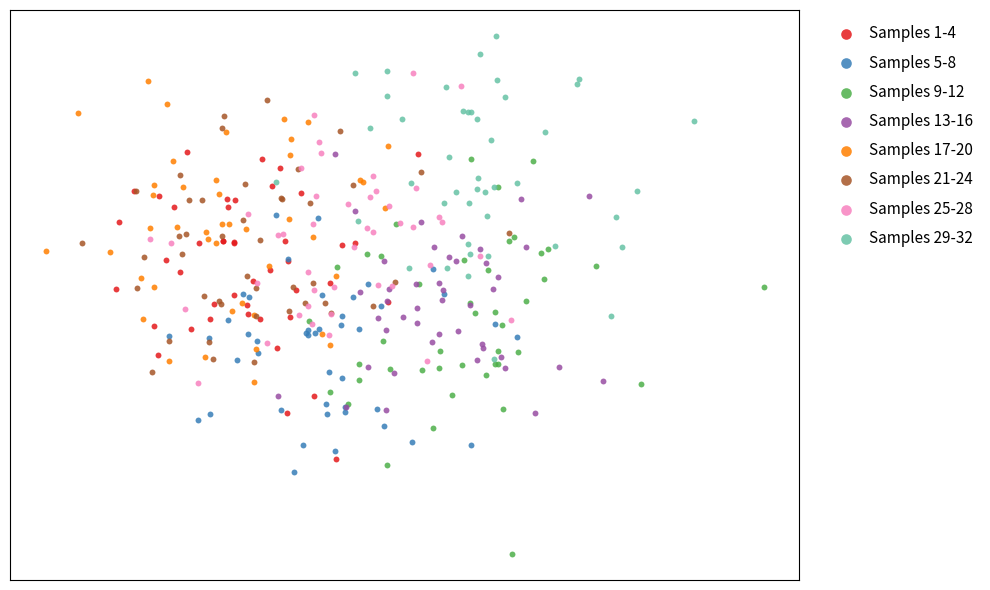

What are all the series names shown in the legend?

Samples 1-4, Samples 5-8, Samples 9-12, Samples 13-16, Samples 17-20, Samples 21-24, Samples 25-28, Samples 29-32